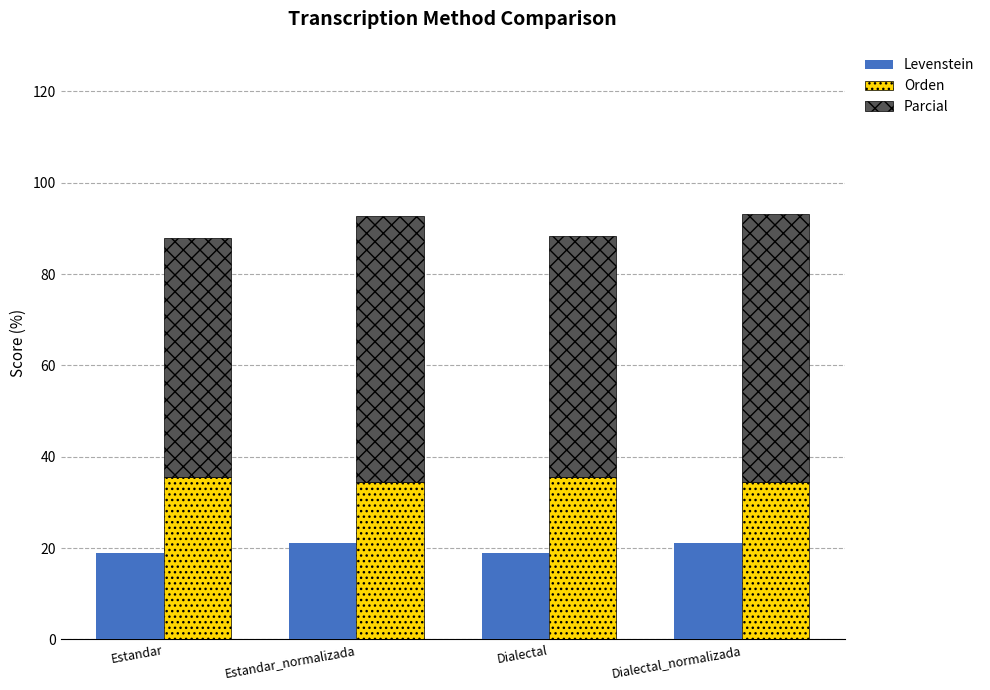

Rank the series at Dialectal_normalizada from lowest to highest value.

Levenstein, Orden, Parcial